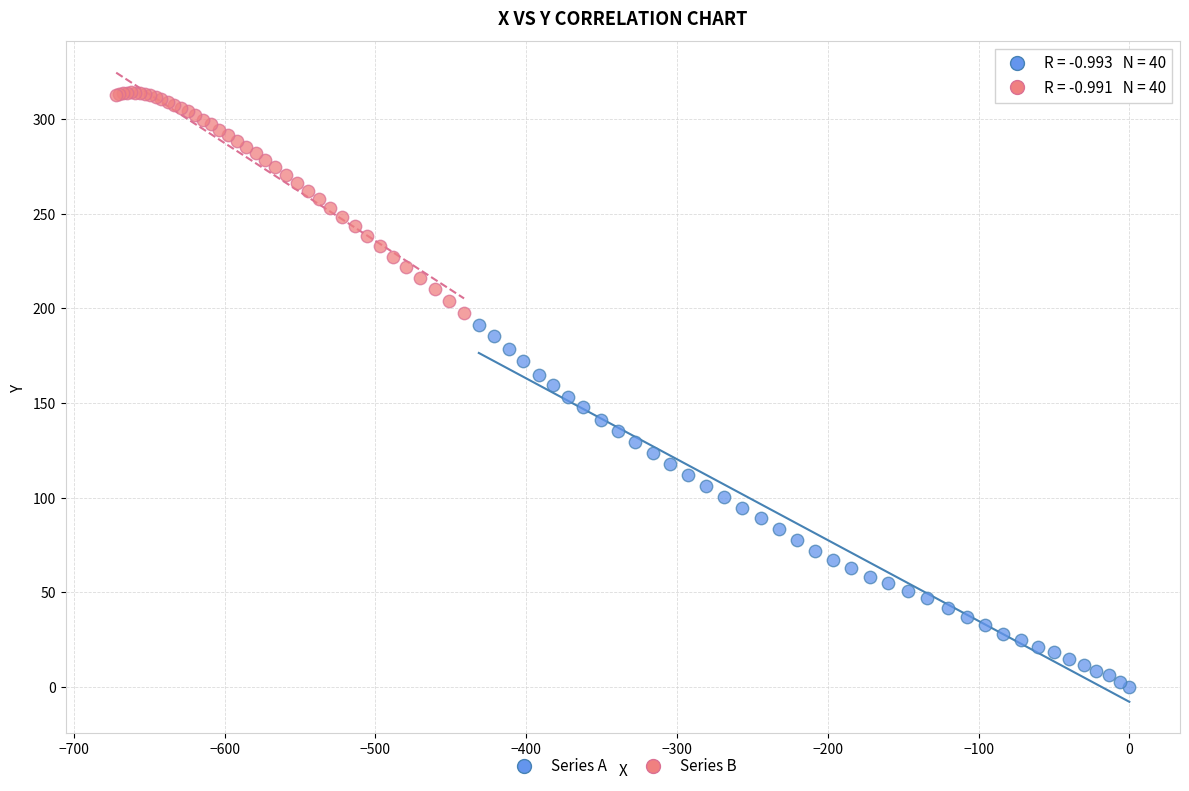

Which series has the widest spread of Y values?

Series A